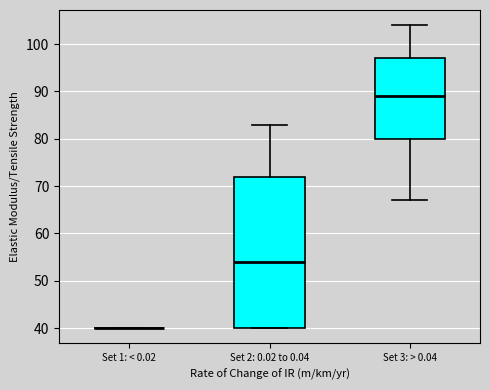

Reading left to right, read every box against the y-axis: the position of its median line, the range the box covers, and the ends of its whiskers. The values are not printed on the chart, so give them approximately, as read against the axis.

Set 1: < 0.02: box collapsed to a line at 40, whiskers 40 to 40
Set 2: 0.02 to 0.04: median 54, box 40 to 72, whiskers 40 to 83
Set 3: > 0.04: median 89, box 80 to 97, whiskers 67 to 104